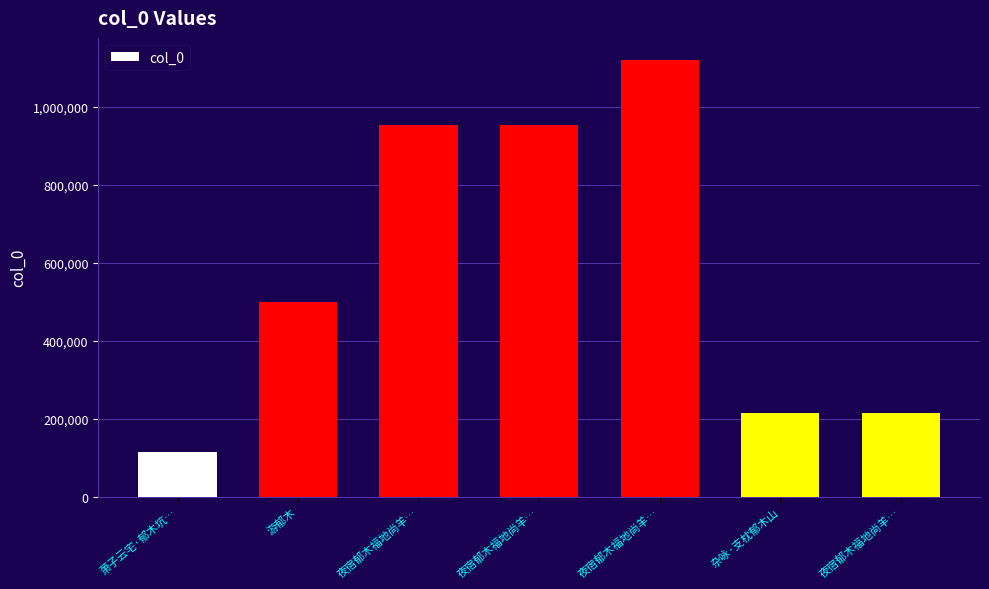

How many series are shown in this chart?

1